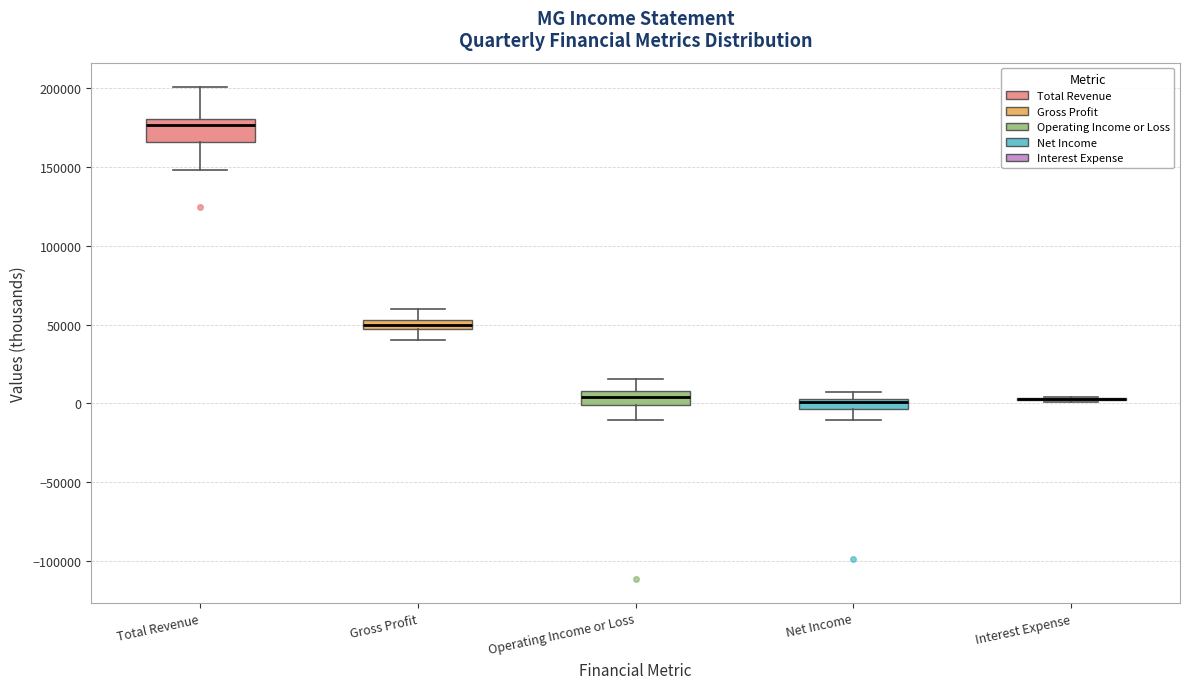

Which box is the tallest, from its lower edge to its upper edge?

Total Revenue